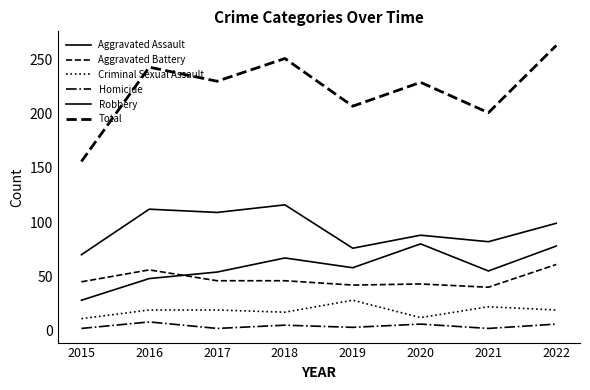

List the series in order of their peak value, lowest first.

Homicide, Criminal Sexual Assault, Aggravated Battery, Aggravated Assault, Robbery, Total